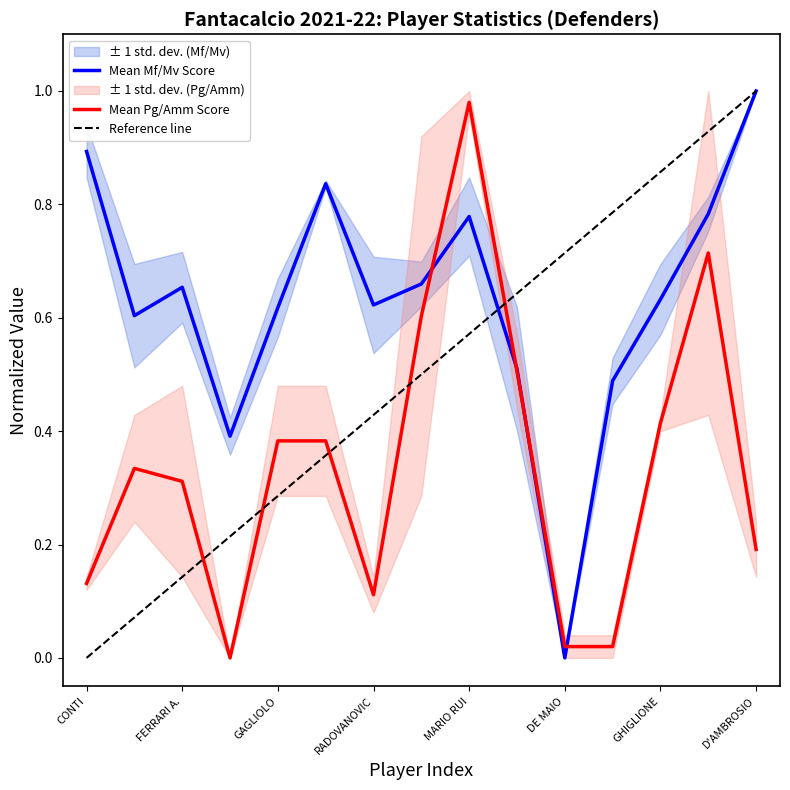

Reading left to right, transcribe all the data shown in this chart.

Mean Mf/Mv Score: 0.9	0.6	0.7	0.4	0.6	0.8	0.6	0.7	0.8	0.5	0.0	0.5	0.6	0.8	1.0
Mean Pg/Amm Score: 0.1	0.3	0.3	0.0	0.4	0.4	0.1	0.6	1.0	0.5	0.0	0.0	0.4	0.7	0.2
Reference line: 0.0	0.1	0.1	0.2	0.3	0.4	0.4	0.5	0.6	0.6	0.7	0.8	0.9	0.9	1.0